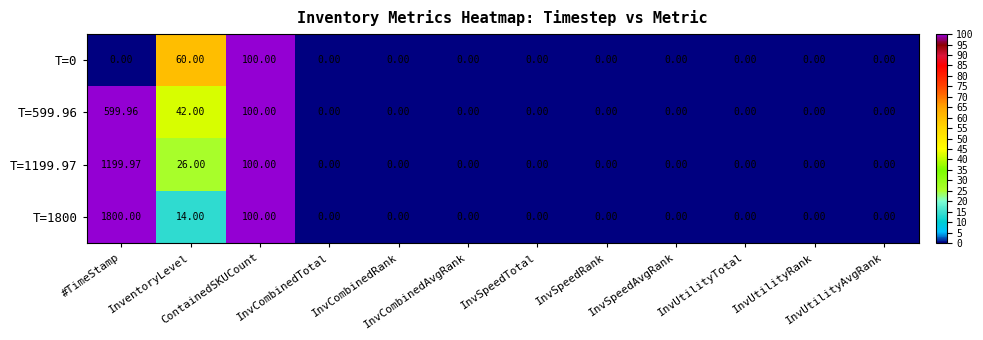

At which category does the chart reach its peak across all series?

#TimeStamp